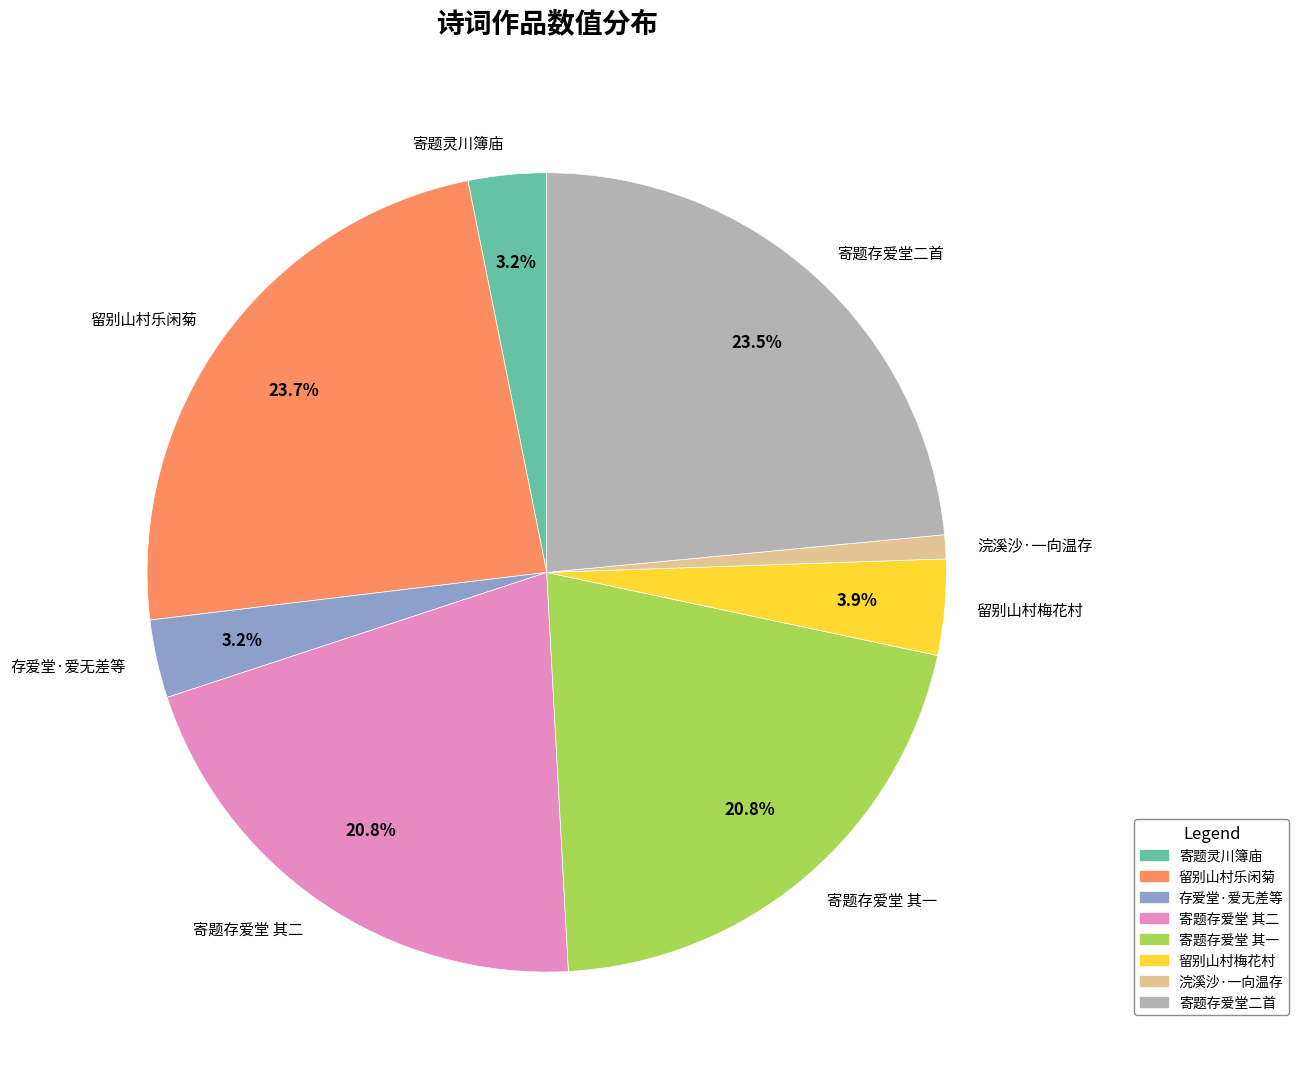

Between 寄题存爱堂 其二 and 寄题灵川簿庙, which is larger?

寄题存爱堂 其二